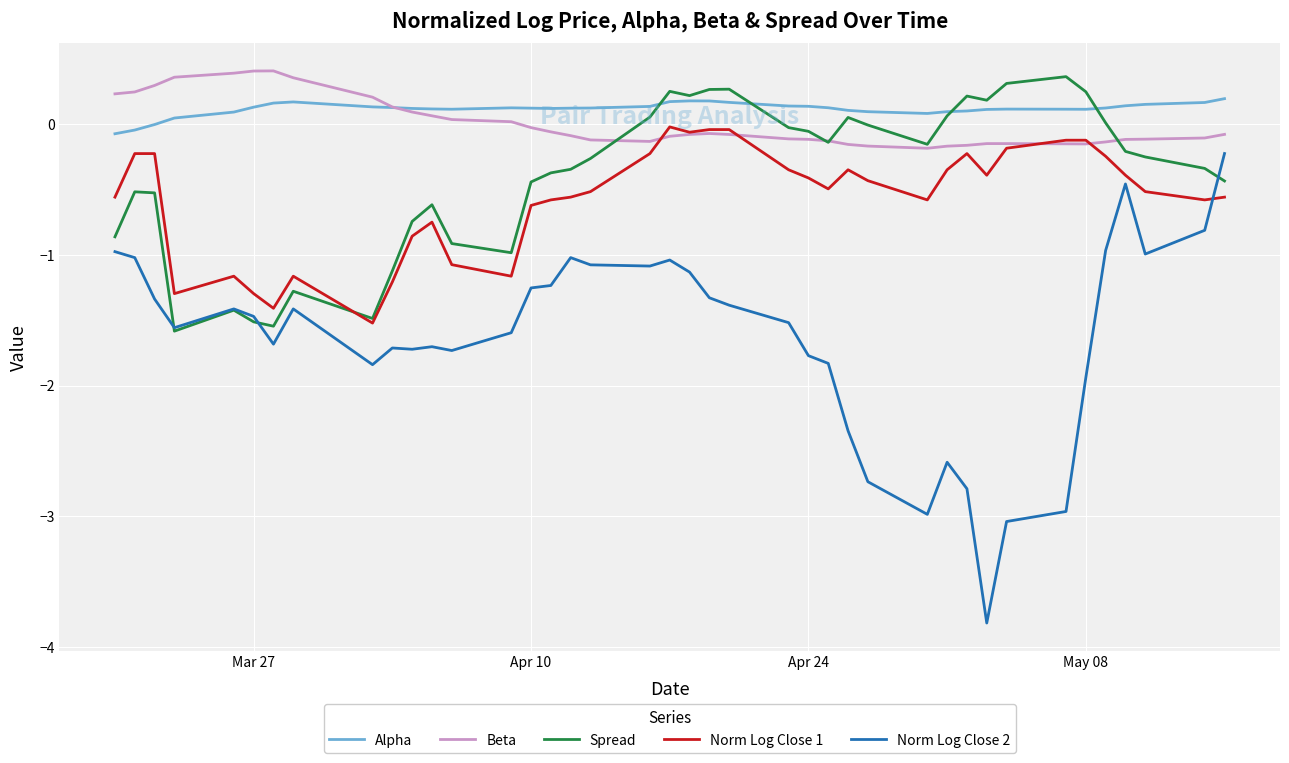

Does the chart have visible grid lines?

Yes